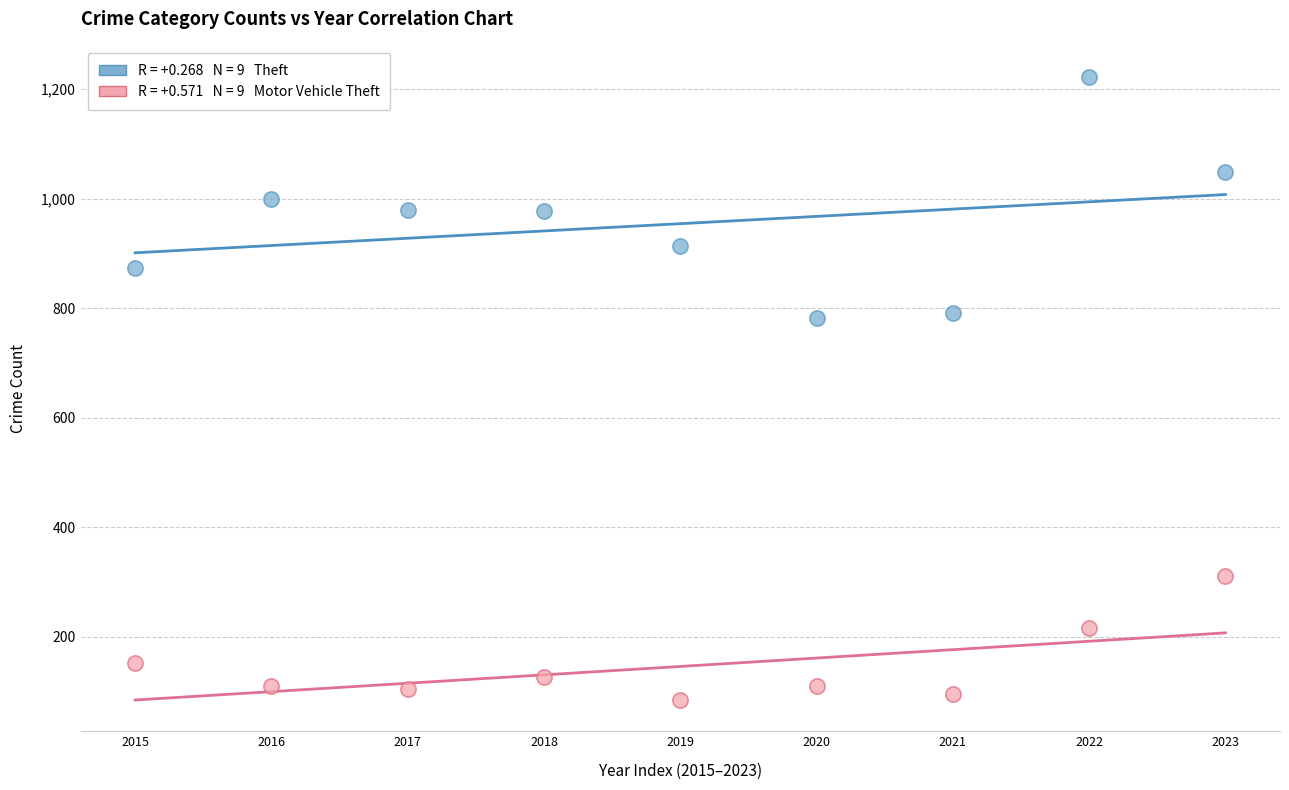

Across all data points, what is the range of Y values (max minus min)?

1138